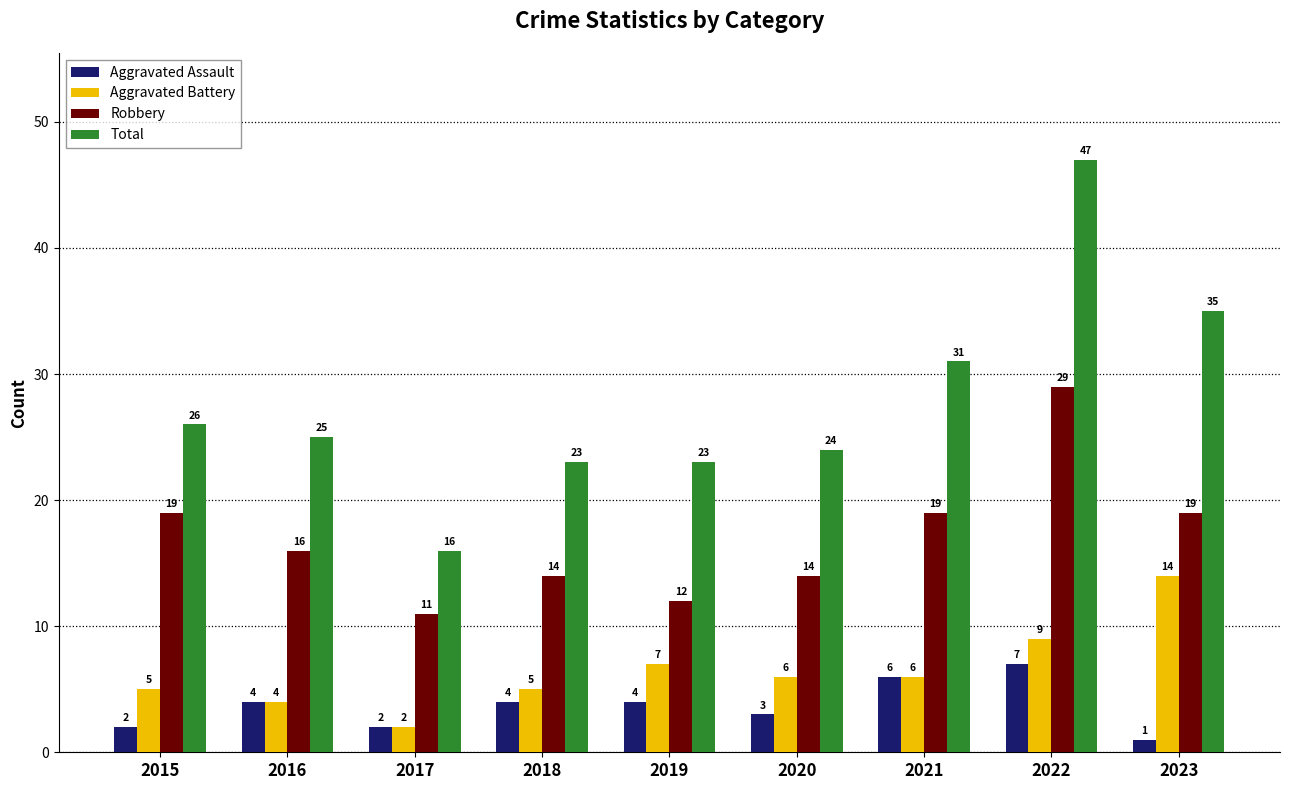

At which label does Robbery first exceed 16?

2015